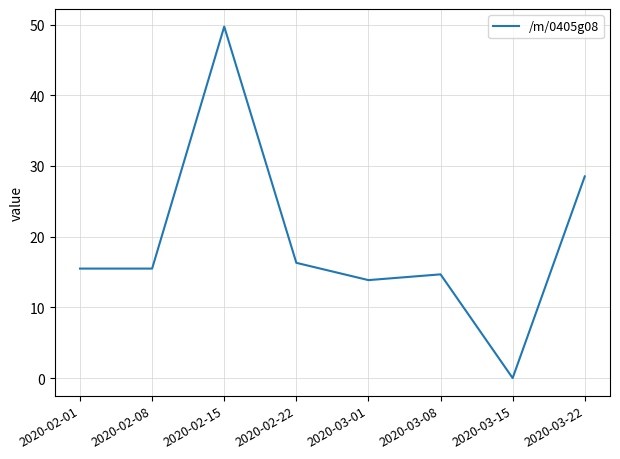

Which category has the highest value across all series?

2020-02-15